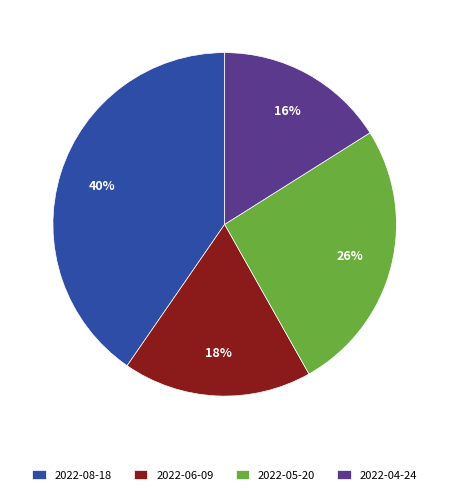

True or false: 2022-05-20 accounts for 26% of the total.

True